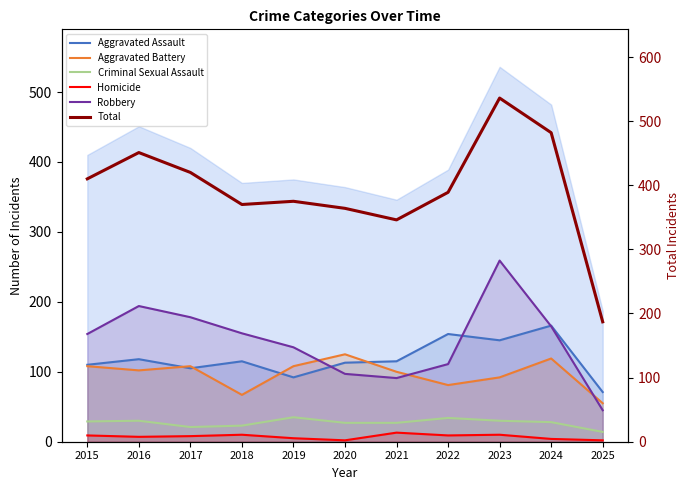

At 2018, list the series in order from smallest to largest.

Homicide, Criminal Sexual Assault, Aggravated Battery, Aggravated Assault, Robbery, Total